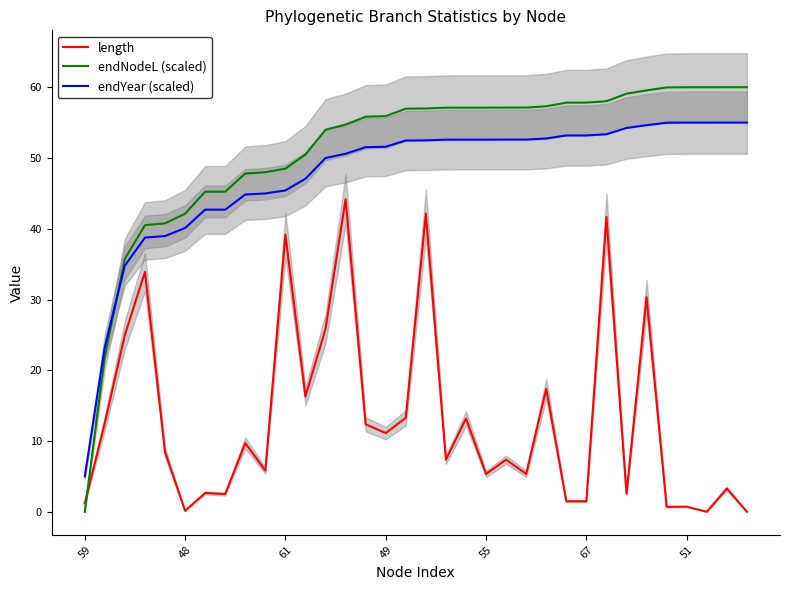

True or false: endYear (scaled) and length intersect in this chart.

False